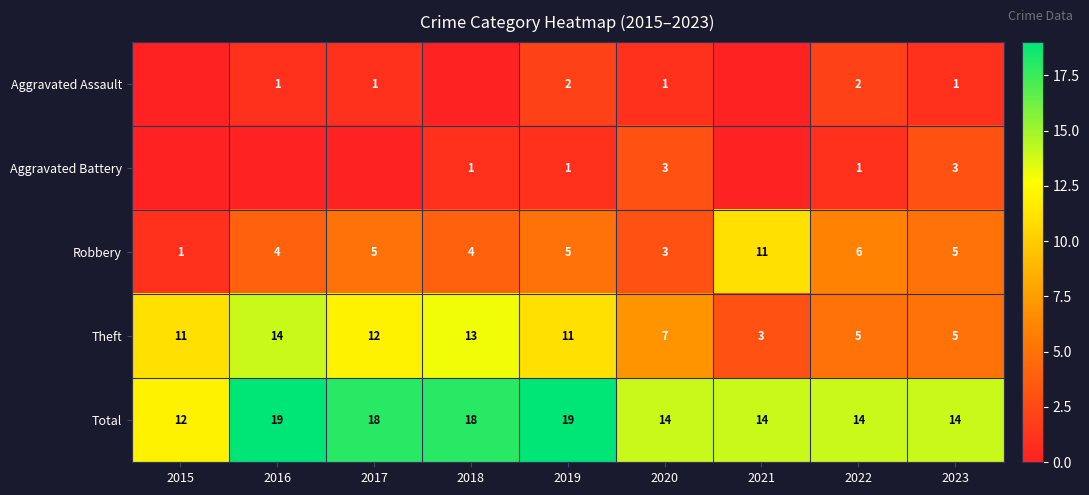

What is the maximum value for Robbery?

11